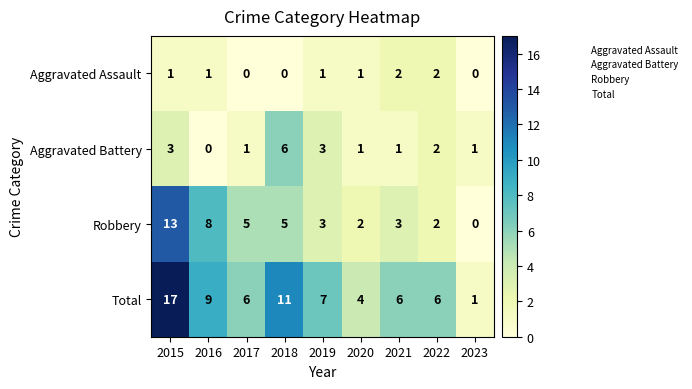

Is it true that Robbery equals 2 at 2019?

False